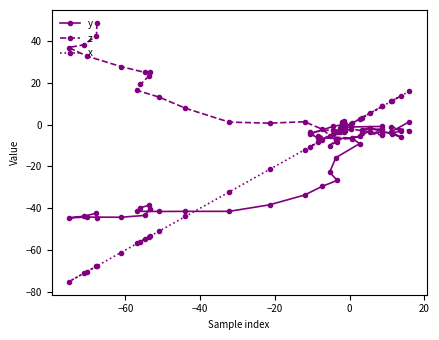

What is the value of the x point at the 23rd from the left?

-3.3